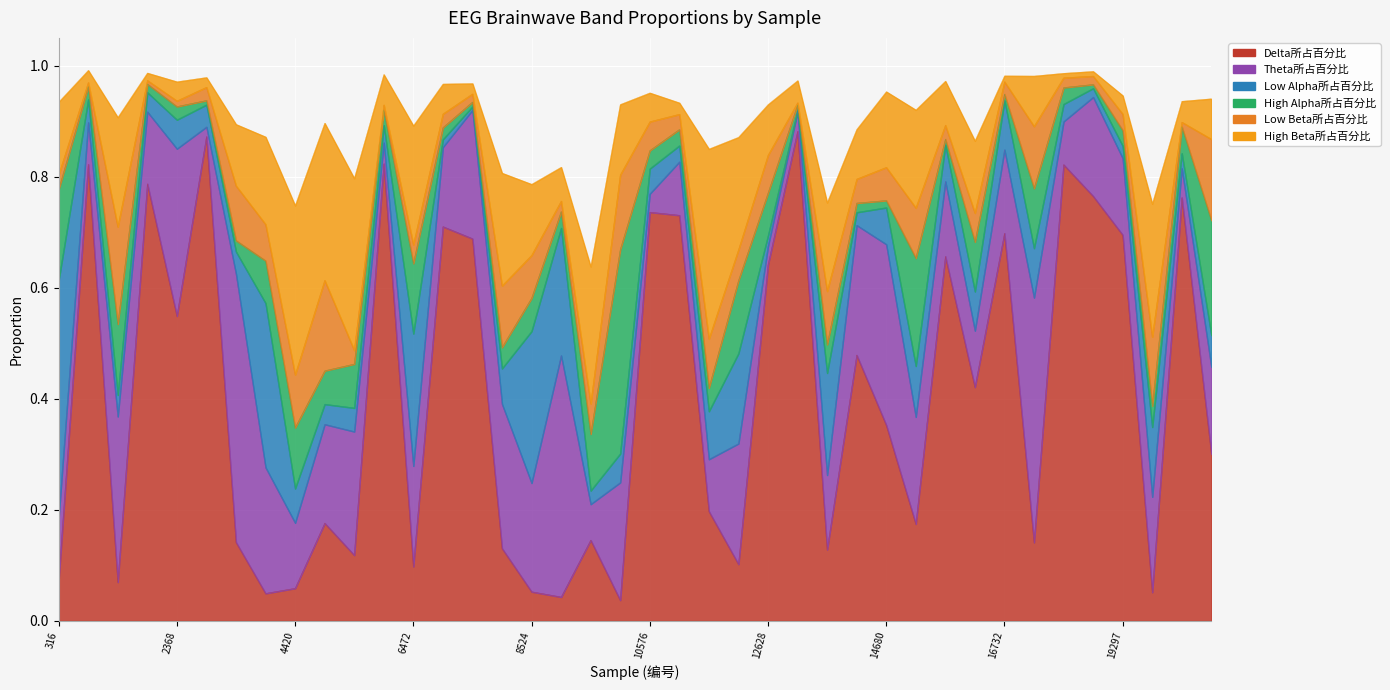

What is the spread (max minus min) of values at 15706?

0.6